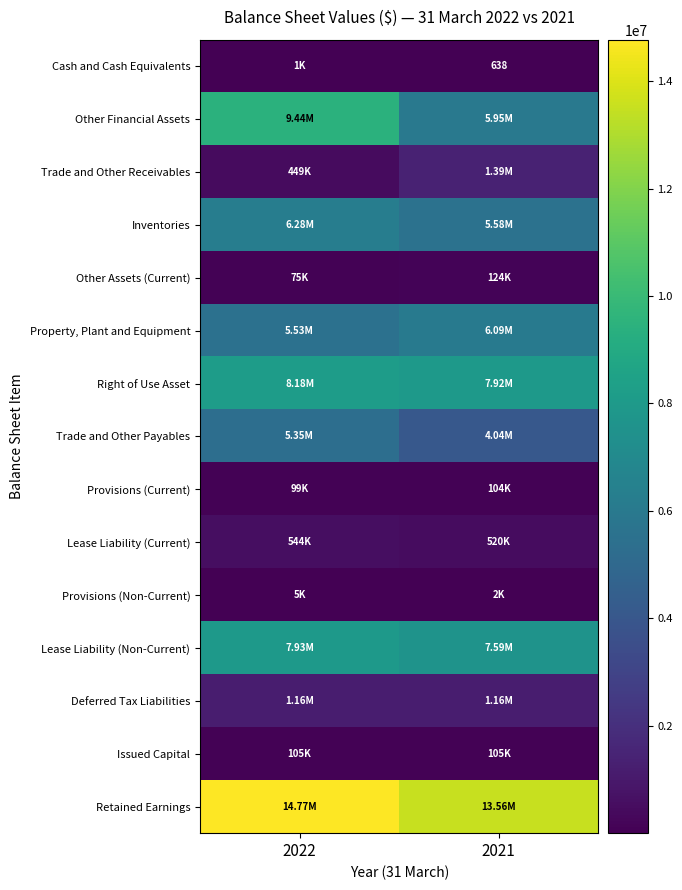

What is the average value of the Other Assets (Current) series?

99532